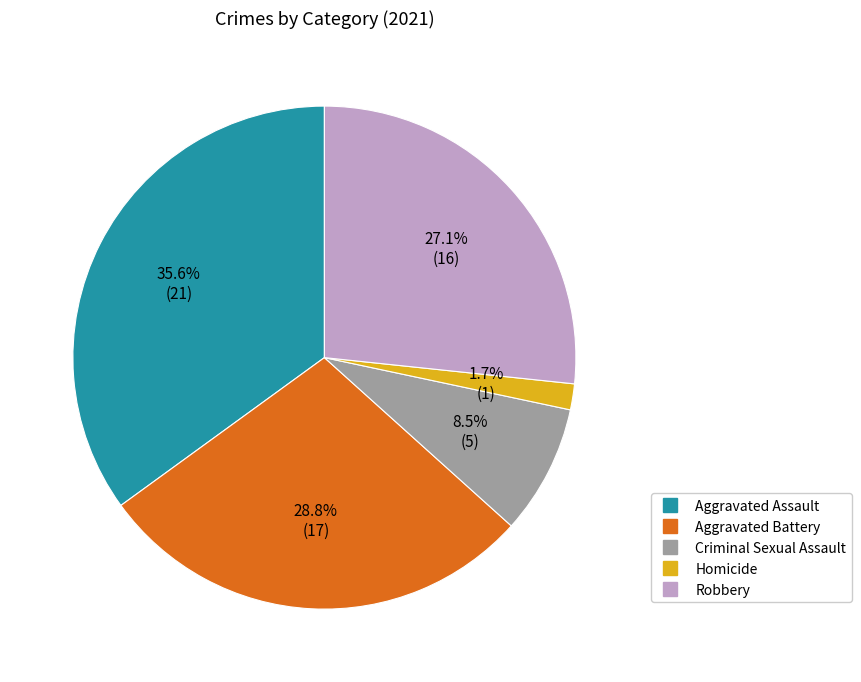

True or false: Aggravated Assault accounts for 35% of the total.

True